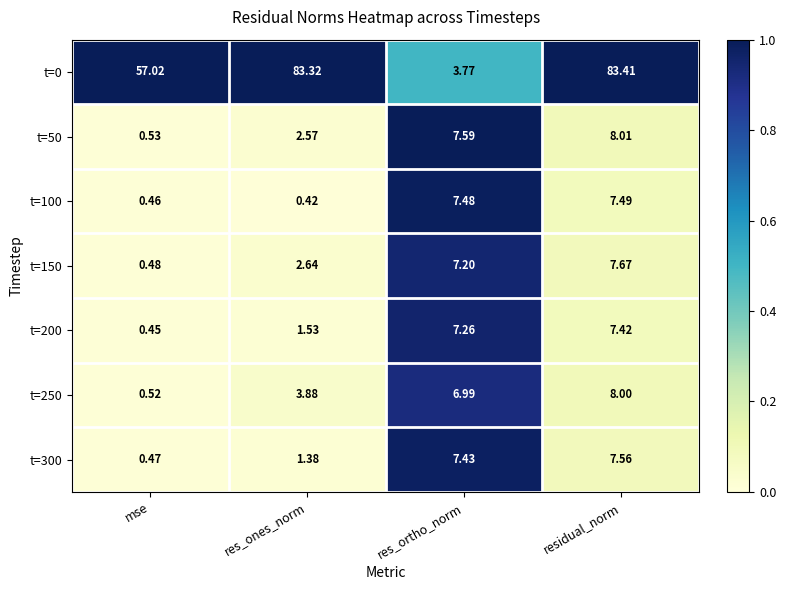

Rank the series by their maximum value, from lowest to highest.

t=200, t=100, t=300, t=150, t=250, t=50, t=0